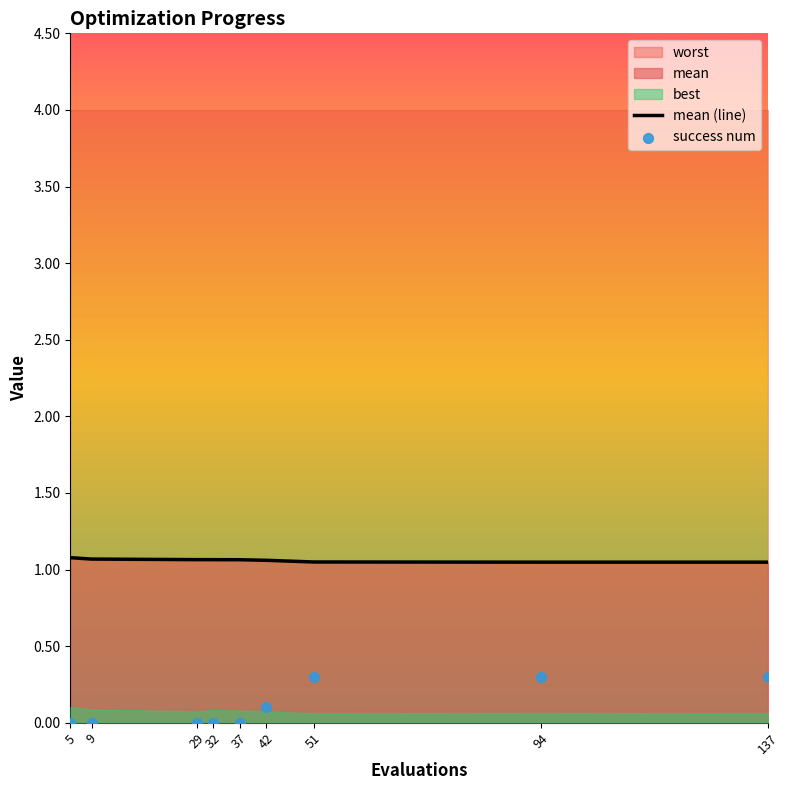

Is the value of mean at 37 greater than the value of success num at 42?

Yes